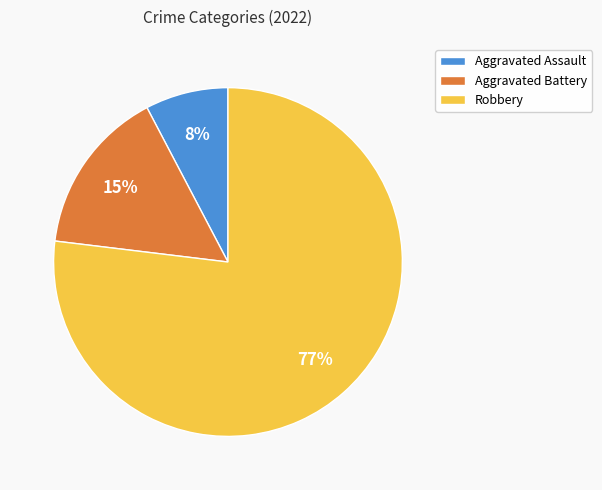

Do Aggravated Assault and Aggravated Battery together represent more than half of the pie?

No